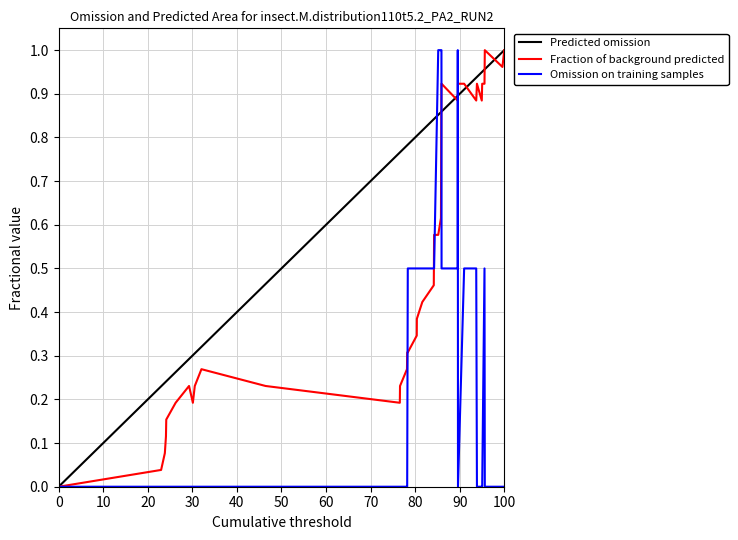

Reading left to right, extract all data points from this chart.

col_1: 0.0	0.0	0.1	0.1	0.2	0.2	0.2	0.2	0.2	0.3	0.2	0.2	0.2	0.3	0.3	0.3	0.3	0.4	0.4	0.5	0.5	0.5	0.6	0.6	0.6	0.9	0.9	0.9	0.9	0.9	0.9	0.9	0.9	0.9	0.9	0.9	0.9	1.0	1.0	1.0
col_2: 0.0	0.0	0.0	0.0	0.0	0.0	0.0	0.0	0.0	0.0	0.0	0.0	0.0	0.0	0.0	0.5	0.5	0.5	0.5	0.5	0.5	0.5	0.5	1.0	1.0	1.0	0.5	0.5	1.0	0.5	0.0	0.5	0.5	0.0	0.0	0.0	0.5	0.0	0.0	0.0